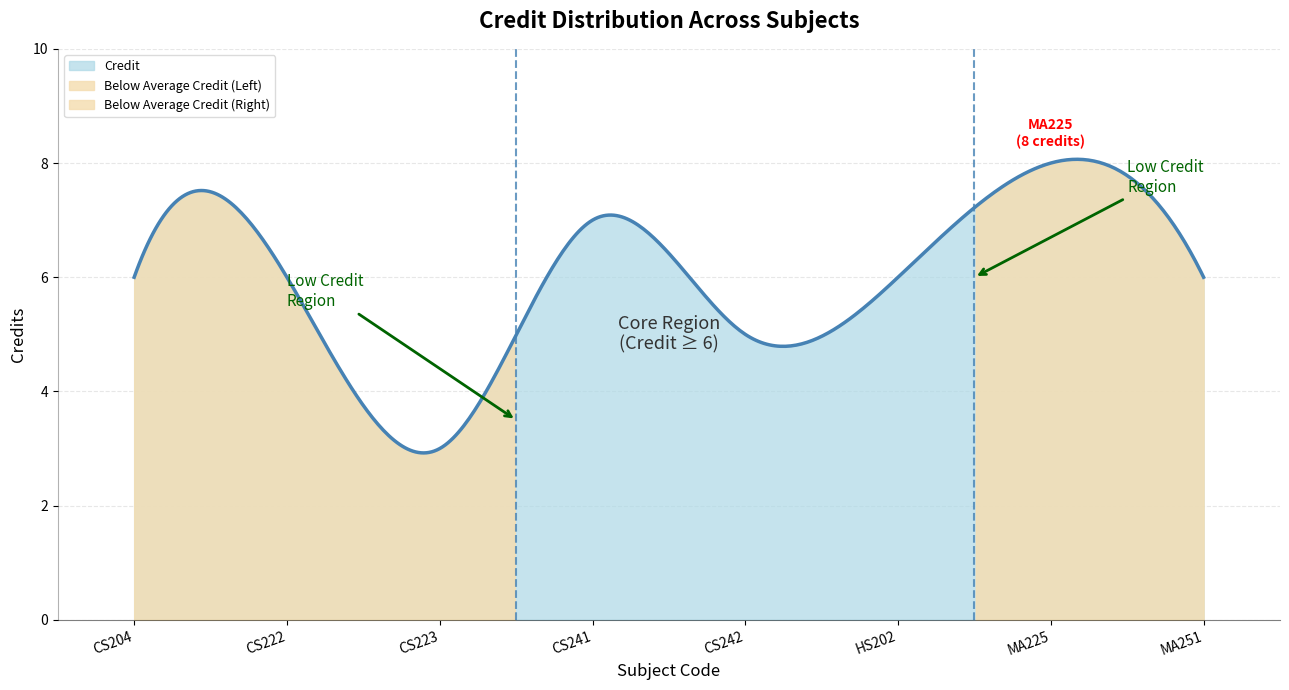

What is the value of the 6th point from the left?

6